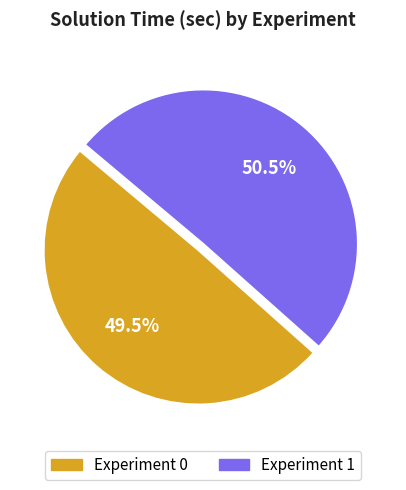

Does any single category account for the majority?

Yes